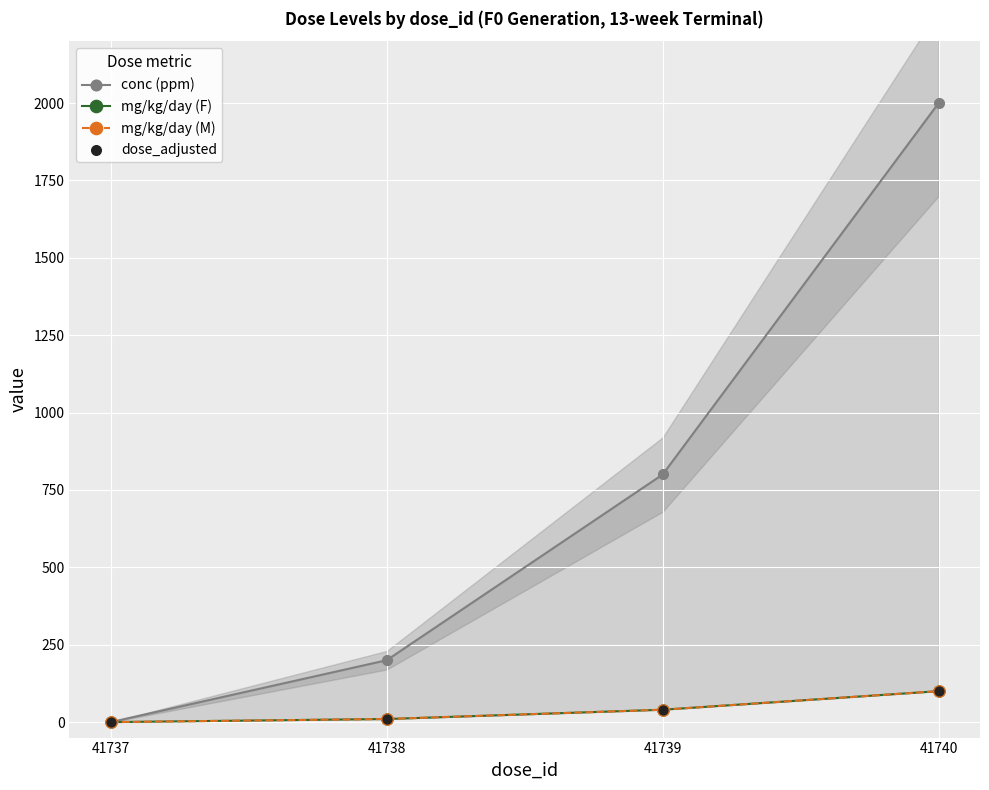

Is the value of conc (ppm) at 41740 greater than the value of mg/kg/day (F) at 41737?

Yes